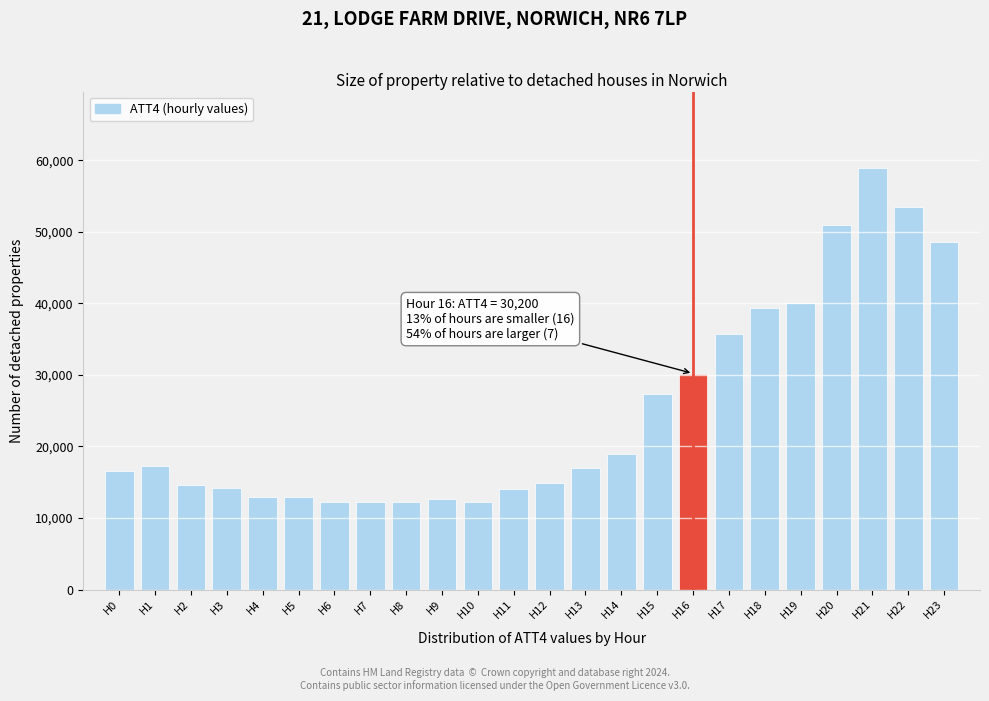

Is it true that the value at H12 is 8108?

False